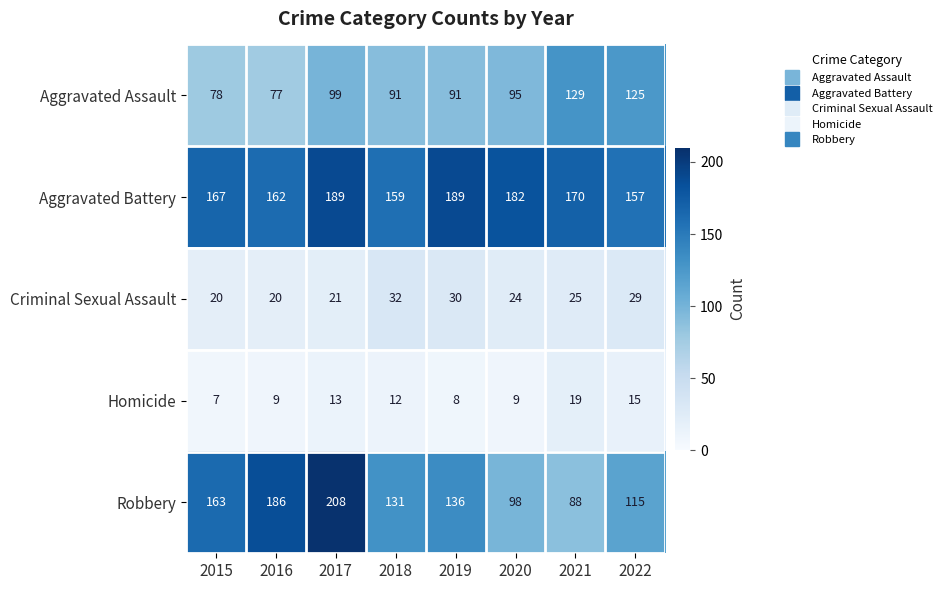

How many data points does each series have?

8